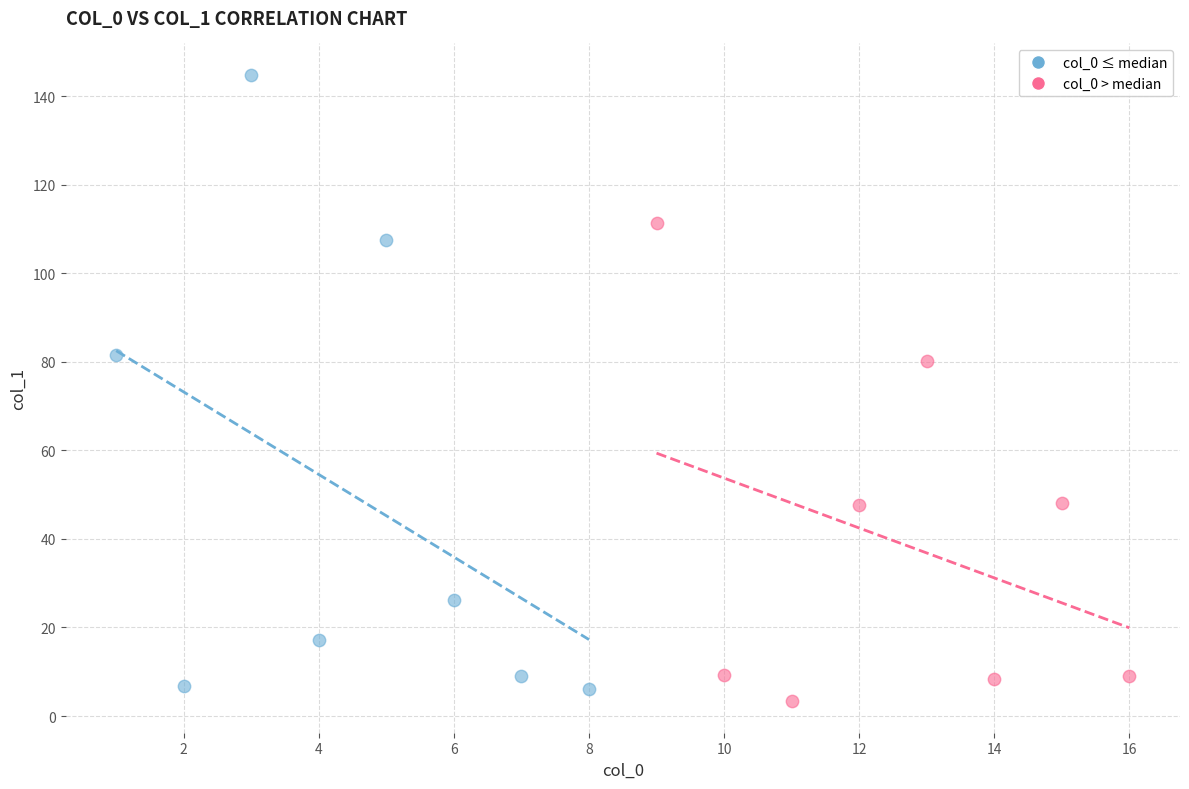

Which series reaches the maximum Y coordinate?

col_0 ≤ median